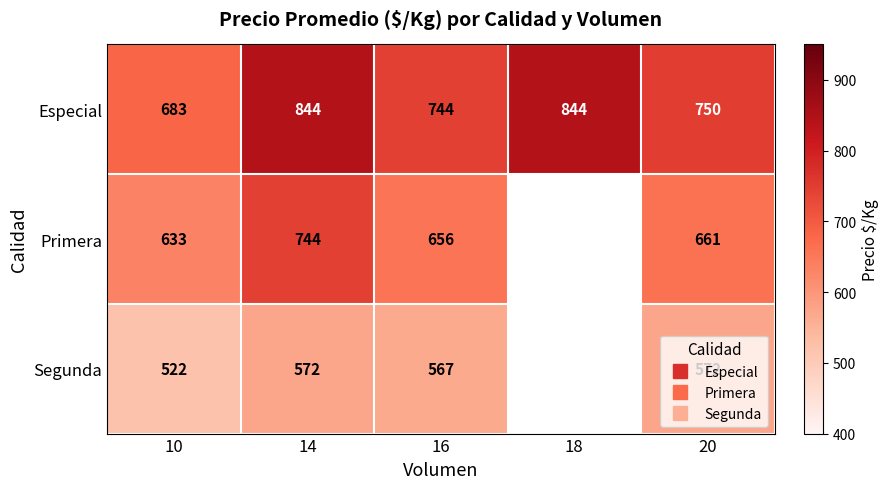

Is it true that Primera equals 656.0 at 16?

True